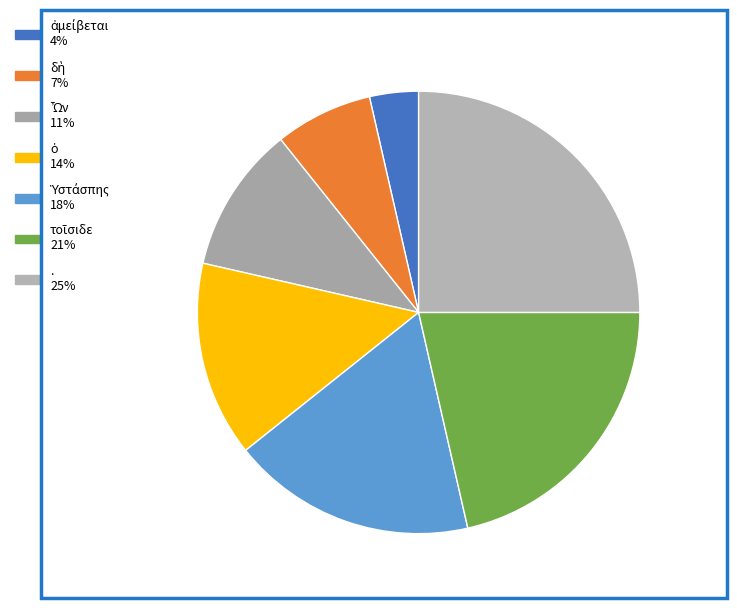

Is it true that . is 25% of the pie?

True